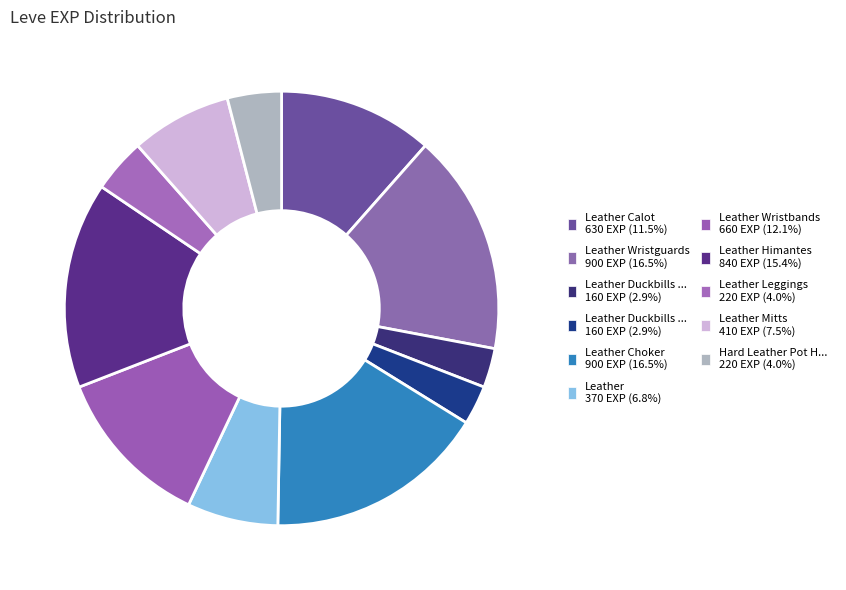

How many slices are in this pie chart?

11